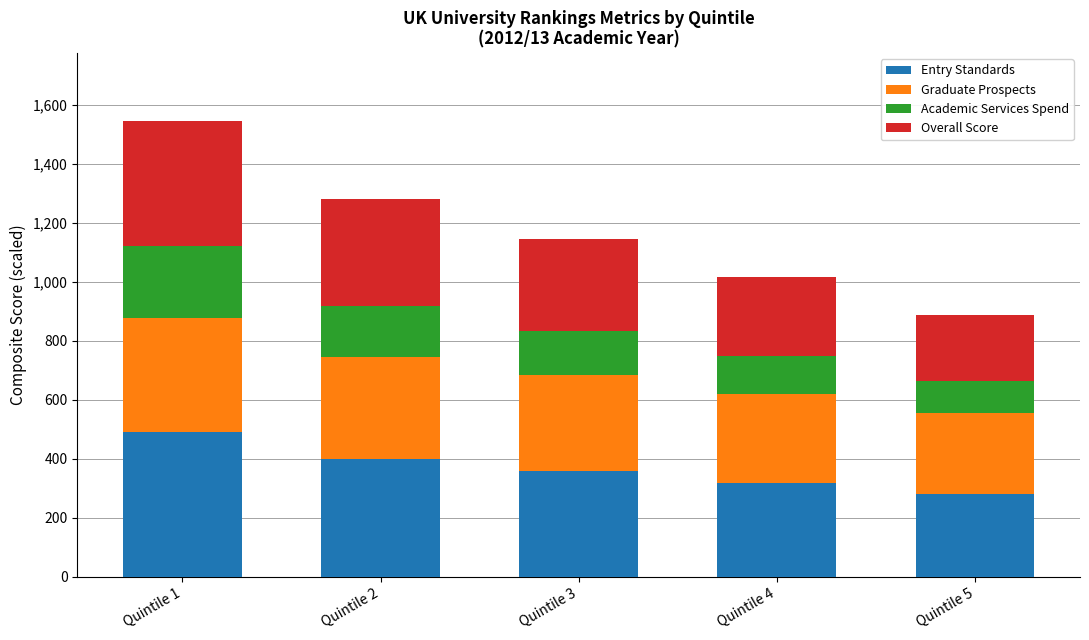

What is the total value across all series at Quintile 3?

1147.0